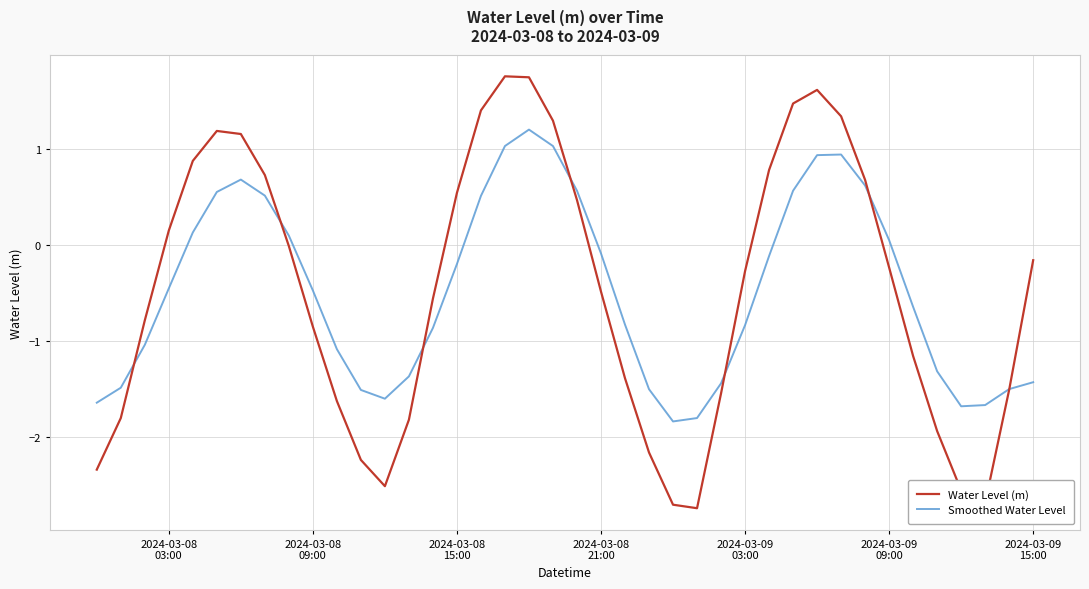

What is the difference between the second highest and second lowest values in the Smoothed Water Level series?

2.8